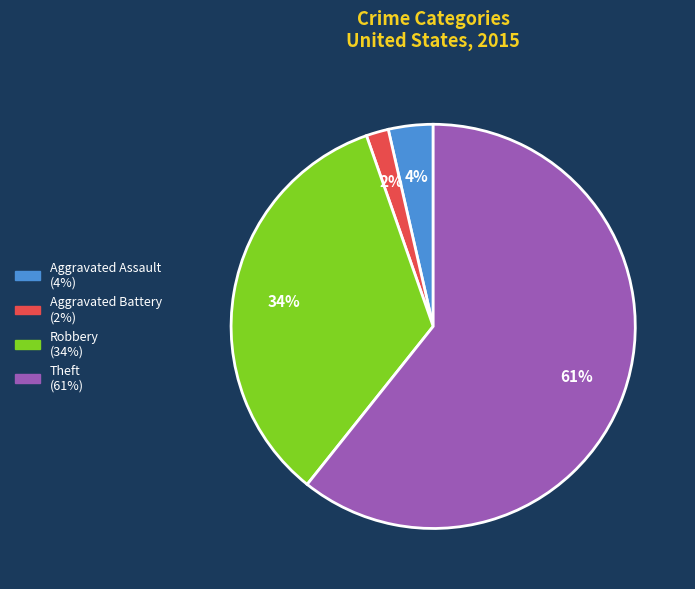

How many slices are in this pie chart?

4